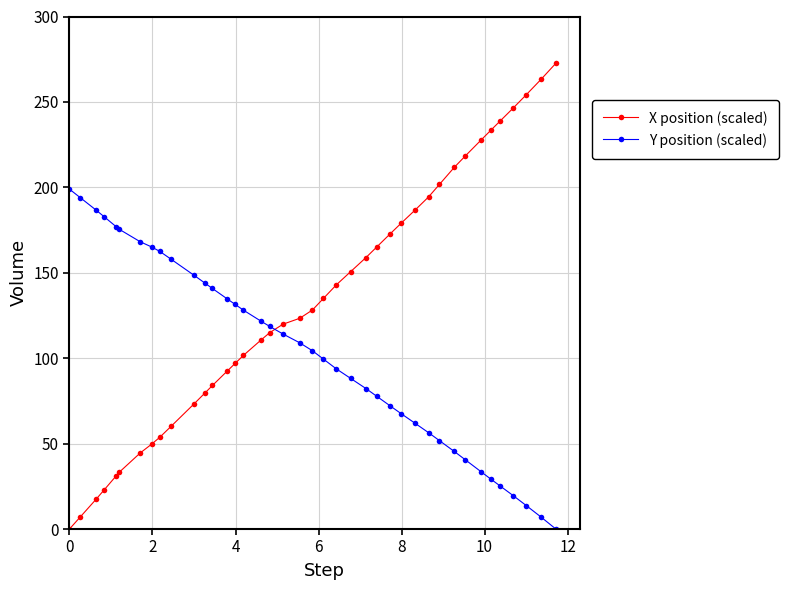

Which series has the largest range (max minus min)?

X position (scaled)